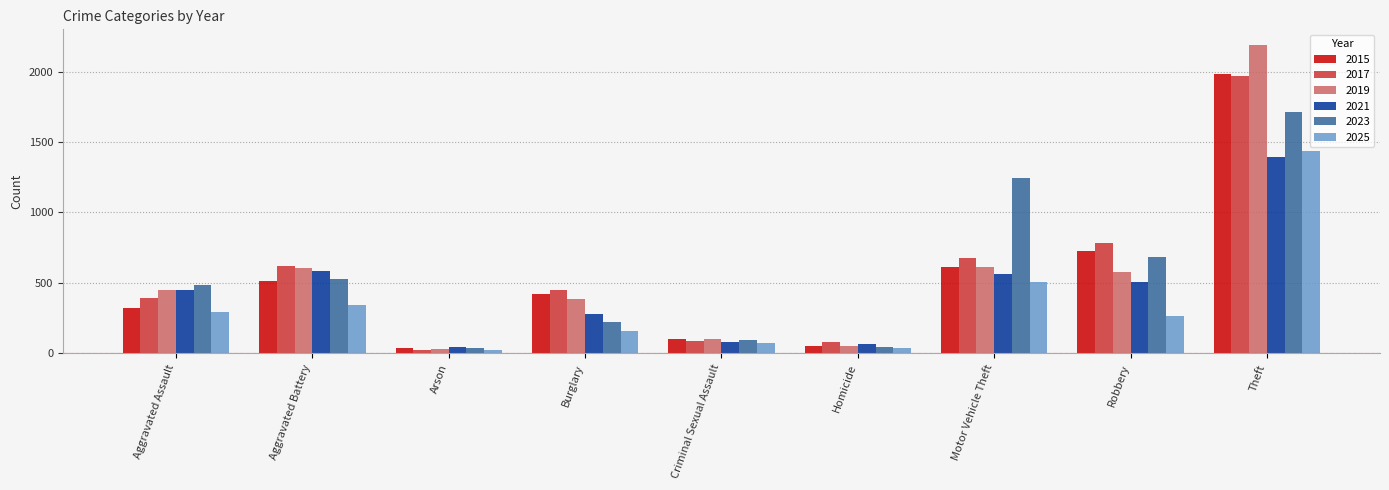

What is the lowest value of the 2019 series?

32